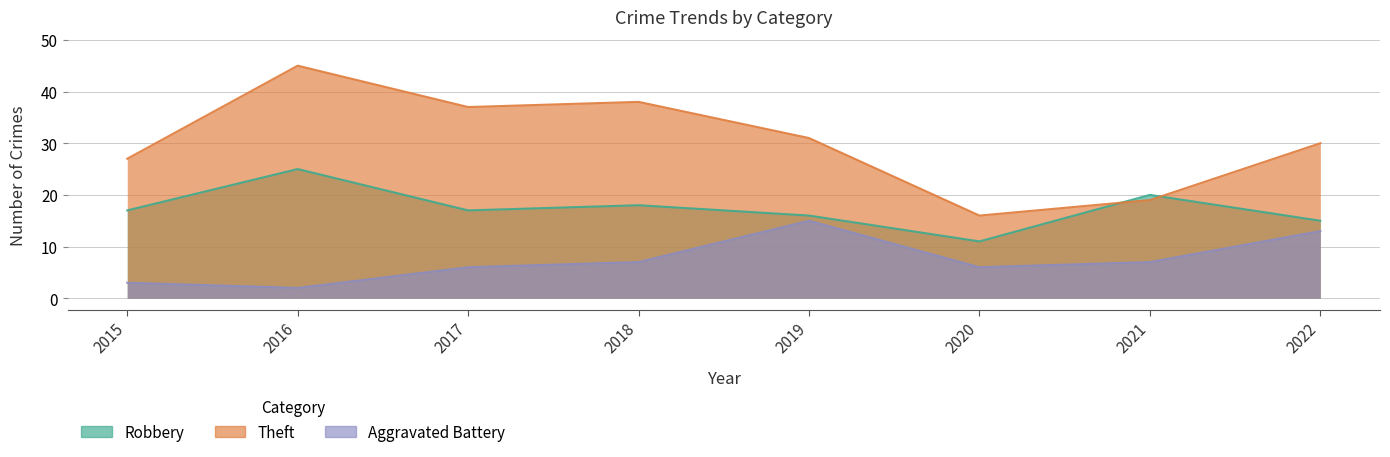

Is the value of Robbery at 2021 greater than the value of Aggravated Battery at 2022?

Yes